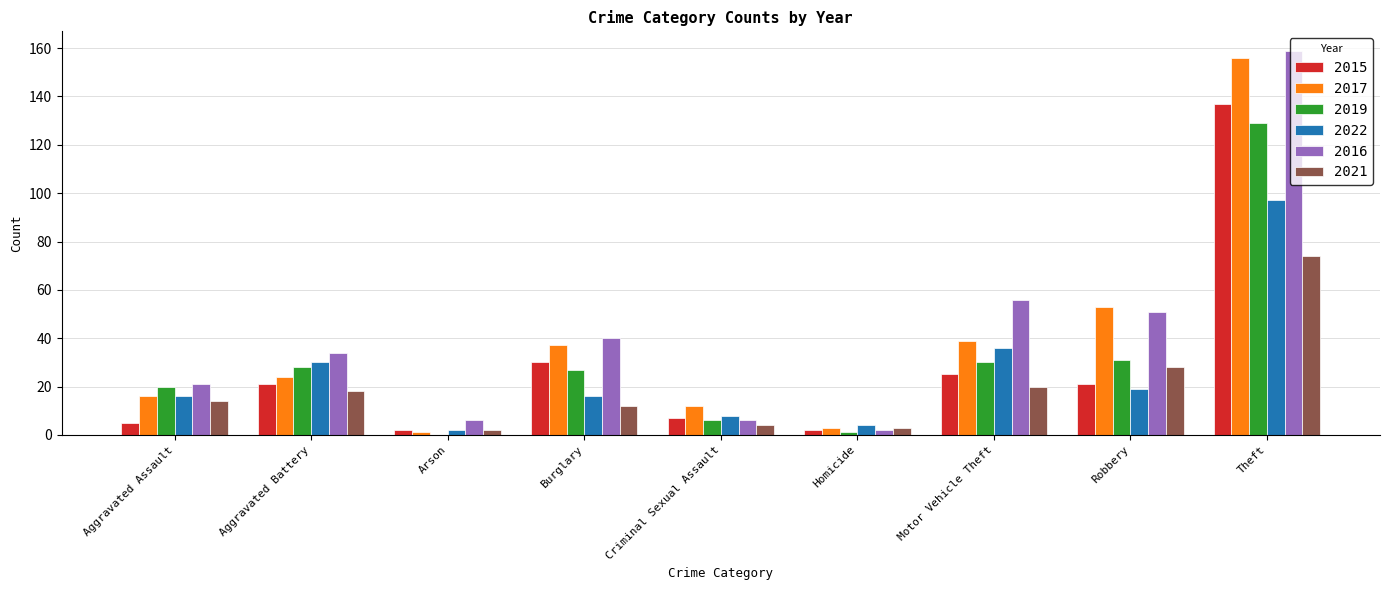

Which series has the widest spread of values?

2016